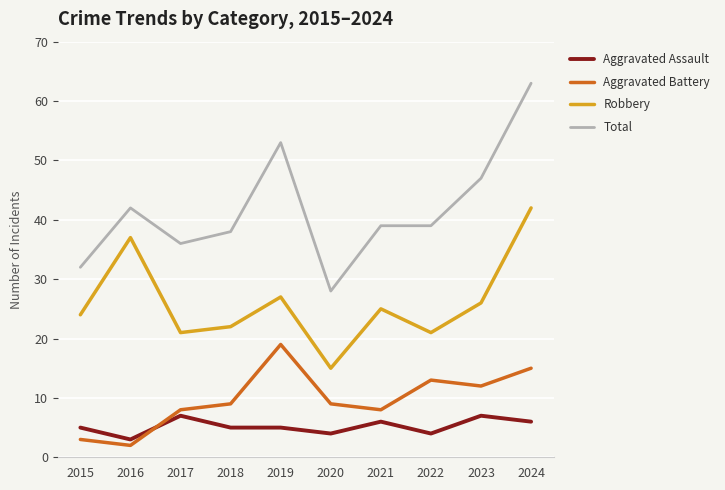

True or false: Robbery has more than 1 points higher than both neighbors.

True